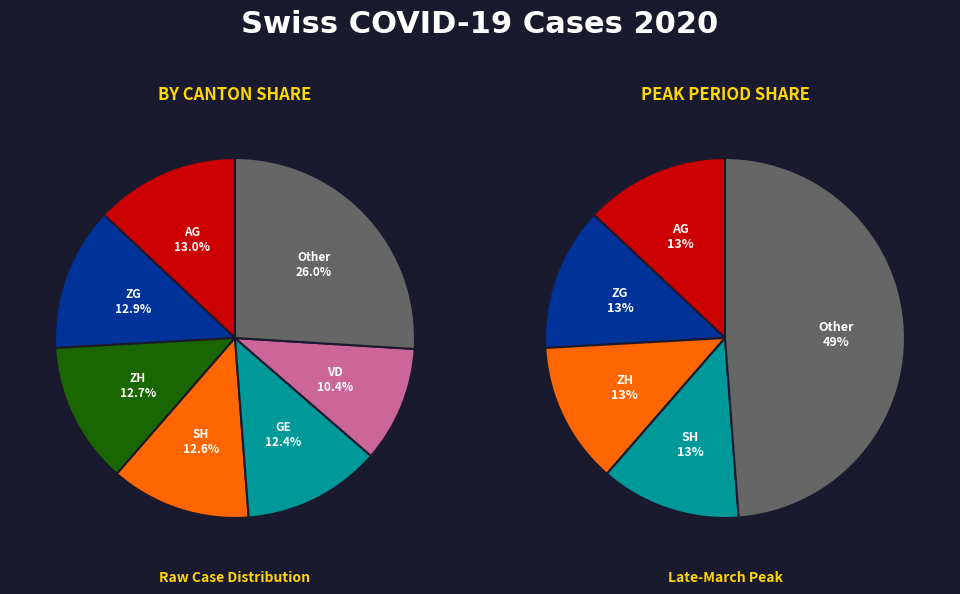

Is VS the majority of the pie?

No